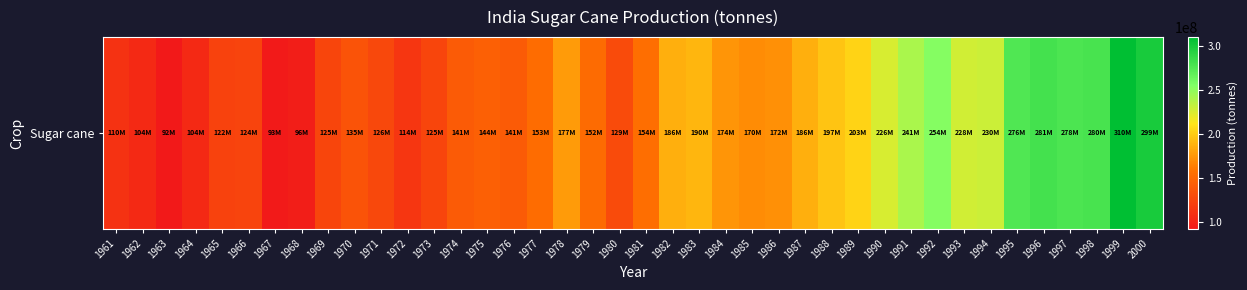

What is the minimum value shown in the chart?

91913008